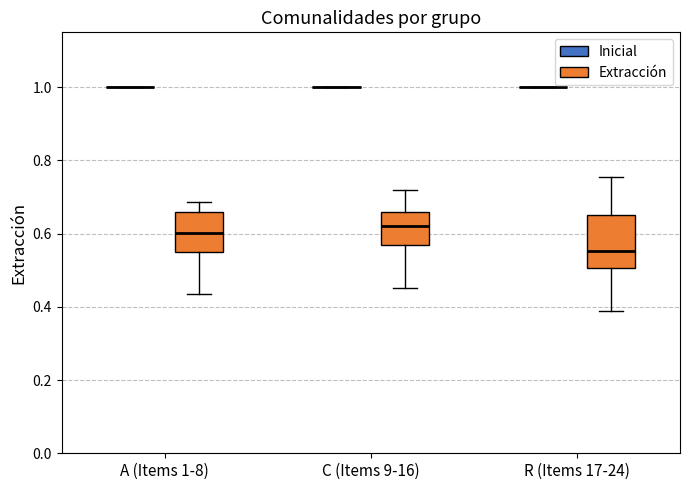

Where is the upper edge of the box for C (Items 9-16) (Extracción) on the y-axis? The values are not printed on the chart, so give them approximately, as read against the axis.

0.66